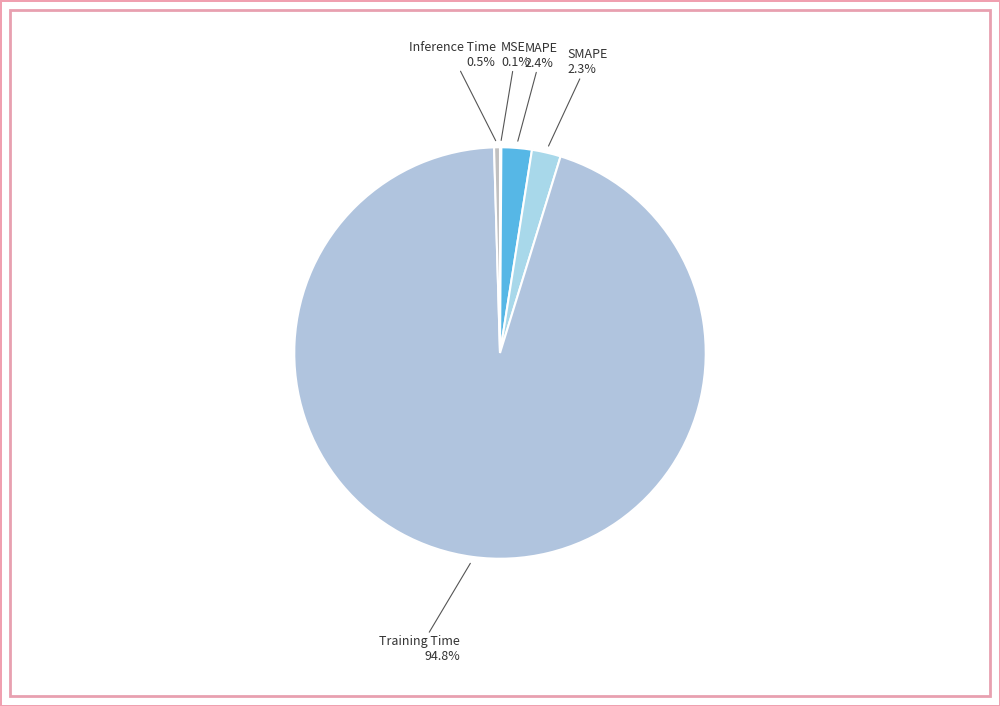

What is the largest slice in the pie chart?

Training Time